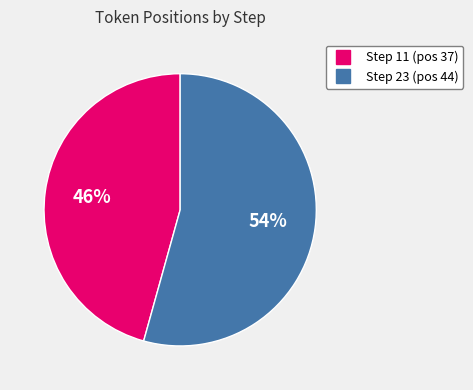

Does any single category account for the majority?

Yes